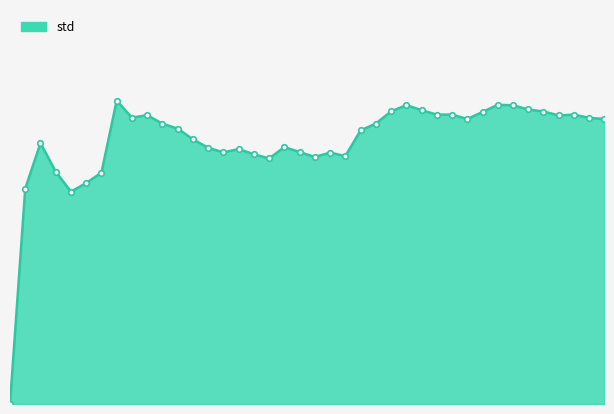

Rank the categories by value from lowest to highest.

0, 4, 1, 5, 6, 3, 17, 20, 22, 16, 21, 14, 19, 15, 13, 18, 2, 12, 23, 11, 10, 24, 30, 39, 38, 8, 36, 9, 37, 28, 29, 31, 35, 25, 27, 34, 33, 26, 32, 7